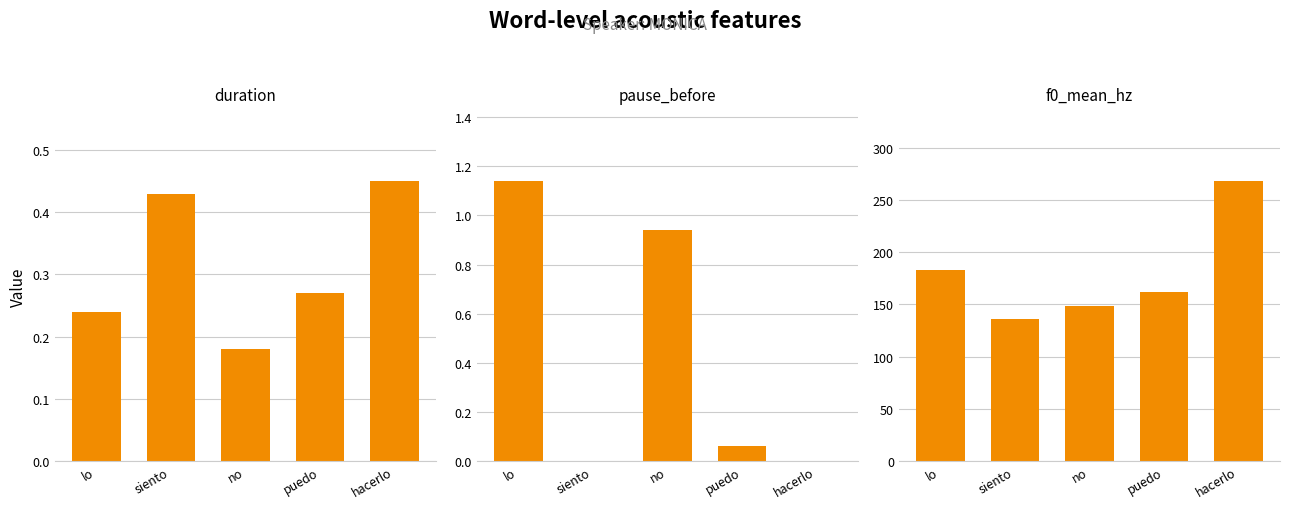

What are all the series names shown in the legend?

duration, pause_before, f0_mean_hz